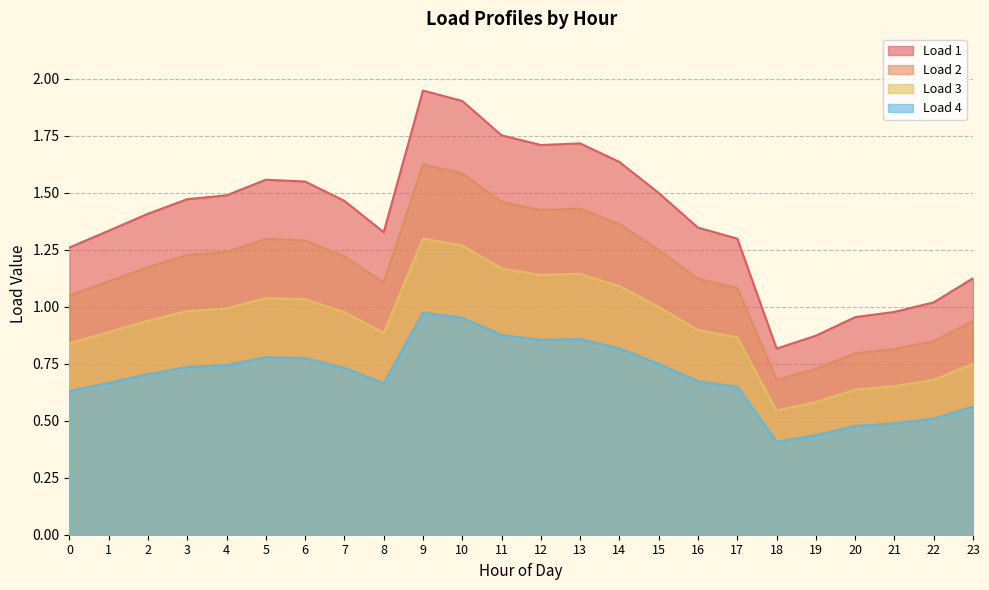

What is the maximum value for Load 1?

1.9